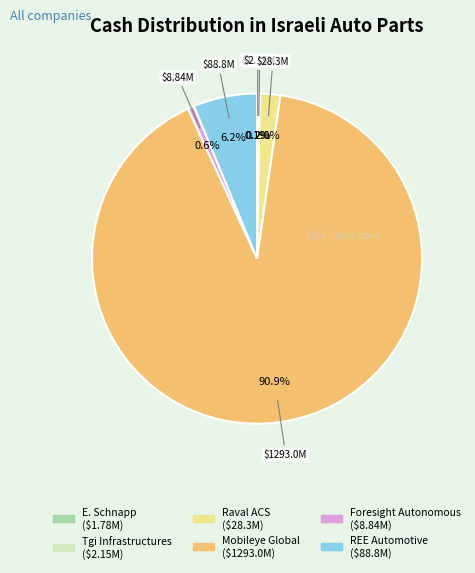

Does Mobileye Global represent more than half of the total?

Yes